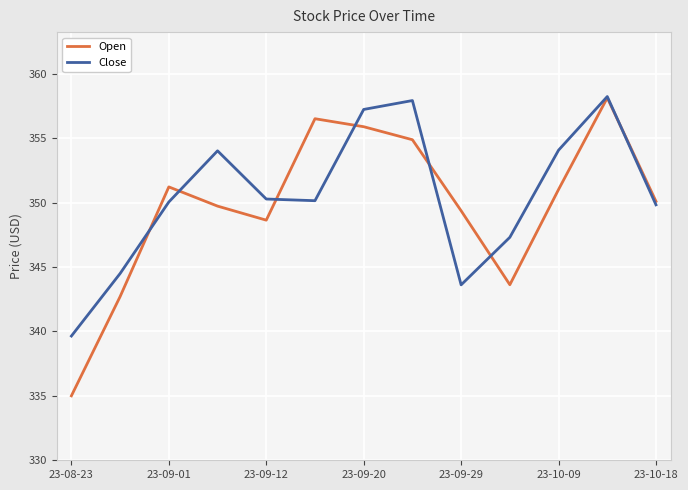

What is the minimum value shown in the chart?

335.0